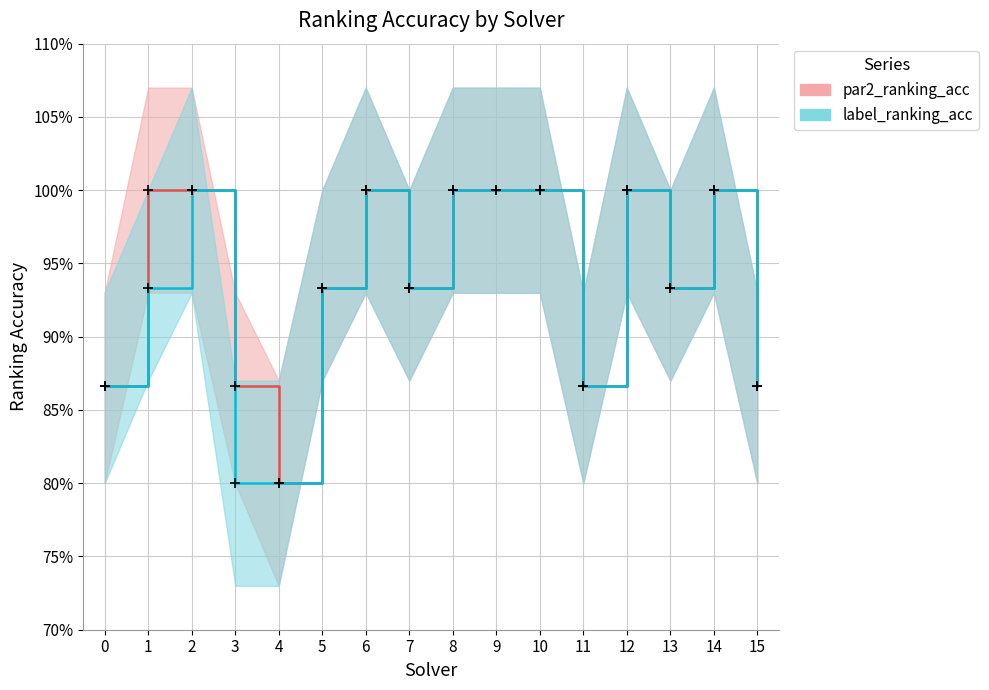

How many categories are shown in the chart?

16